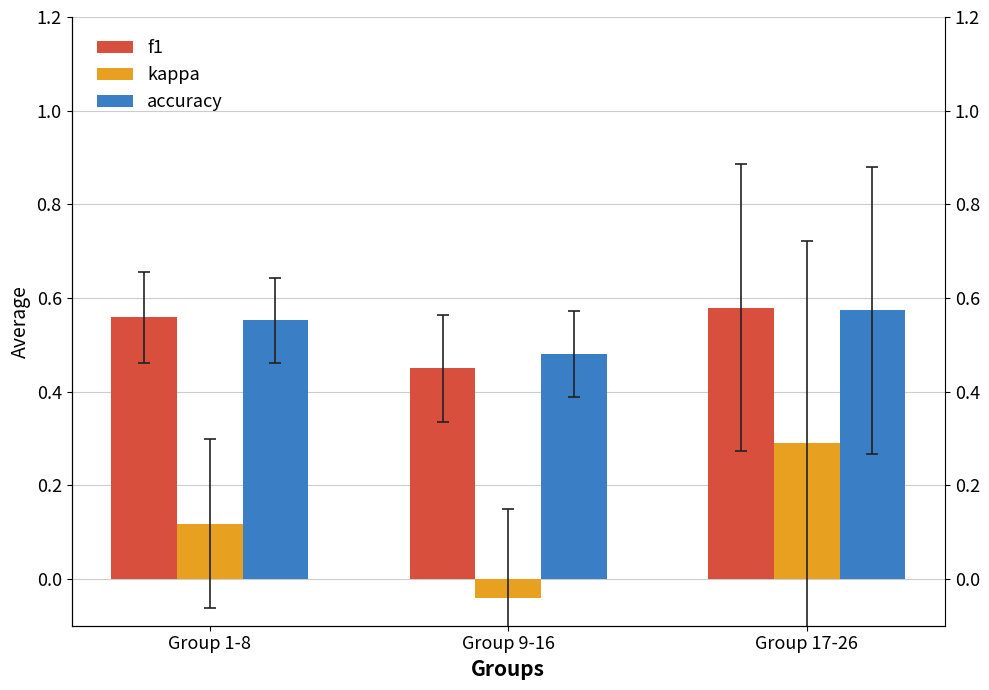

At which label is f1 closest to 0?

Group 9-16